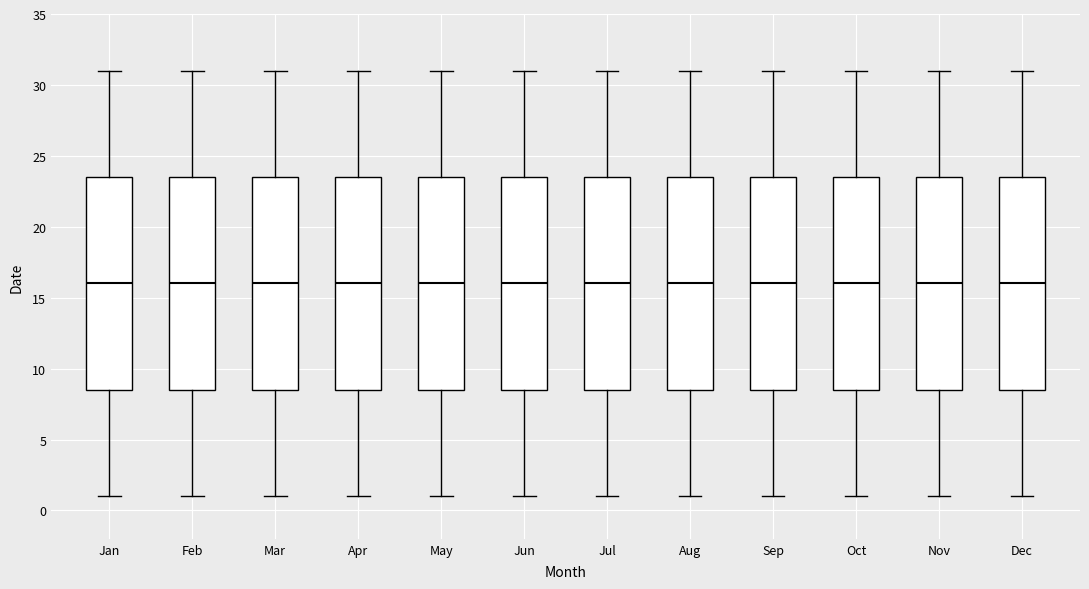

Reading left to right, transcribe this box plot: for each box, give where its median line is, the range the box spans, and where its two whiskers end, as read against the y-axis. The values are not printed on the chart, so give them approximately, as read against the axis.

Jan: median 16.0, box 8.5 to 23.5, whiskers 1.0 to 31.0
Feb: median 16.0, box 8.5 to 23.5, whiskers 1.0 to 31.0
Mar: median 16.0, box 8.5 to 23.5, whiskers 1.0 to 31.0
Apr: median 16.0, box 8.5 to 23.5, whiskers 1.0 to 31.0
May: median 16.0, box 8.5 to 23.5, whiskers 1.0 to 31.0
Jun: median 16.0, box 8.5 to 23.5, whiskers 1.0 to 31.0
Jul: median 16.0, box 8.5 to 23.5, whiskers 1.0 to 31.0
Aug: median 16.0, box 8.5 to 23.5, whiskers 1.0 to 31.0
Sep: median 16.0, box 8.5 to 23.5, whiskers 1.0 to 31.0
Oct: median 16.0, box 8.5 to 23.5, whiskers 1.0 to 31.0
Nov: median 16.0, box 8.5 to 23.5, whiskers 1.0 to 31.0
Dec: median 16.0, box 8.5 to 23.5, whiskers 1.0 to 31.0